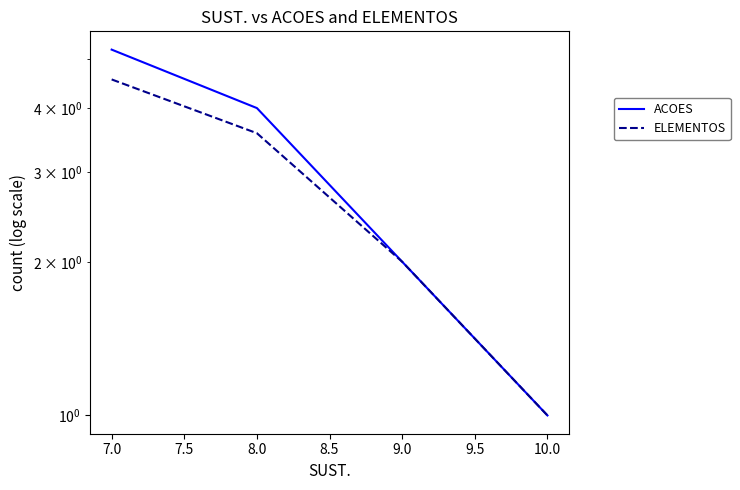

What is the maximum value shown in the chart?

5.2